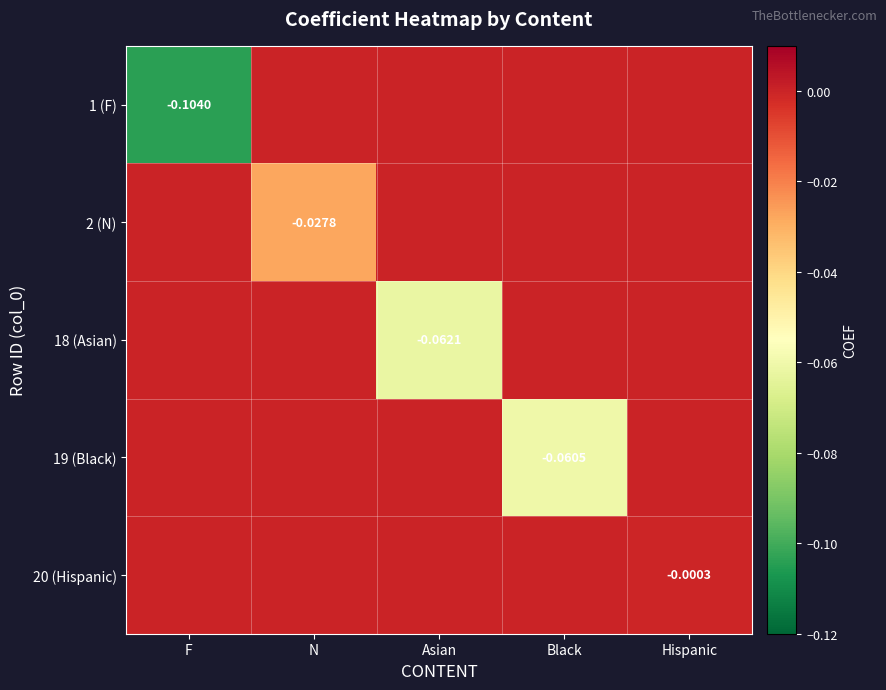

How many values in 20 (Hispanic) are below zero?

1